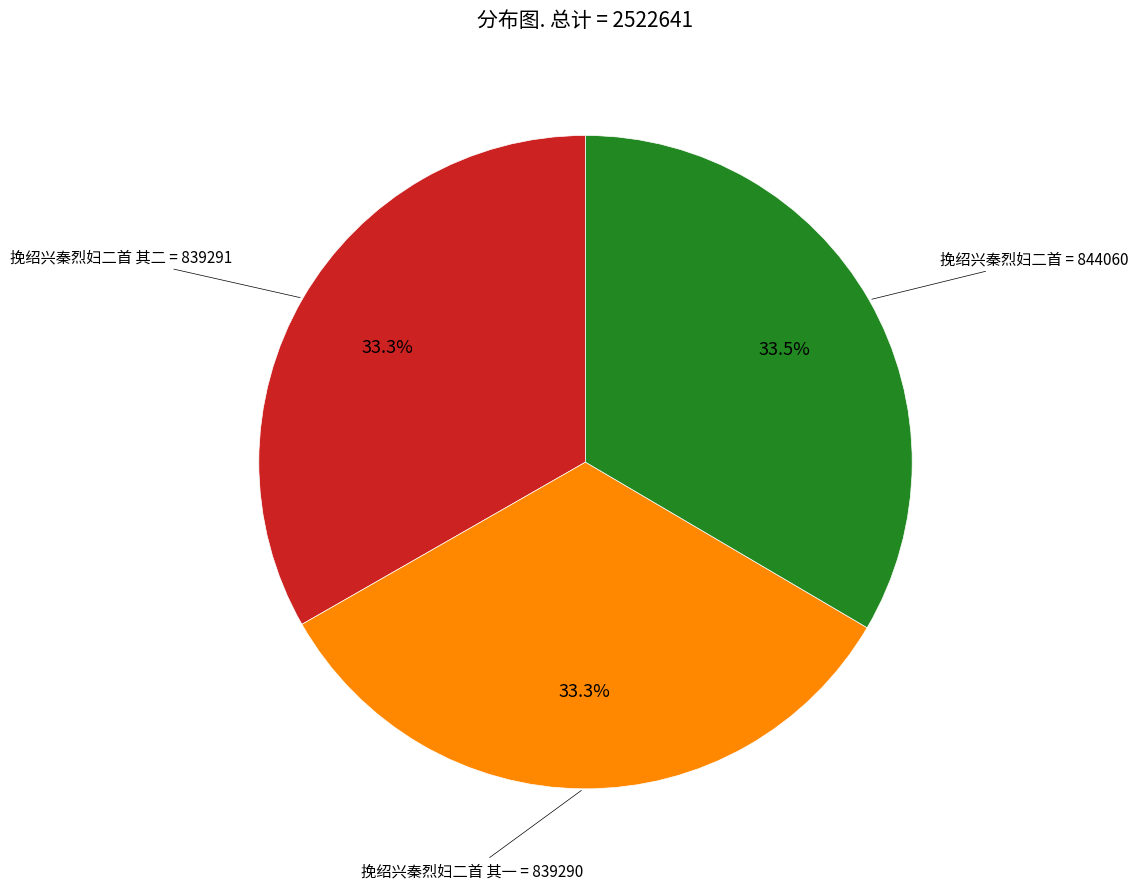

Does any single category account for the majority?

No